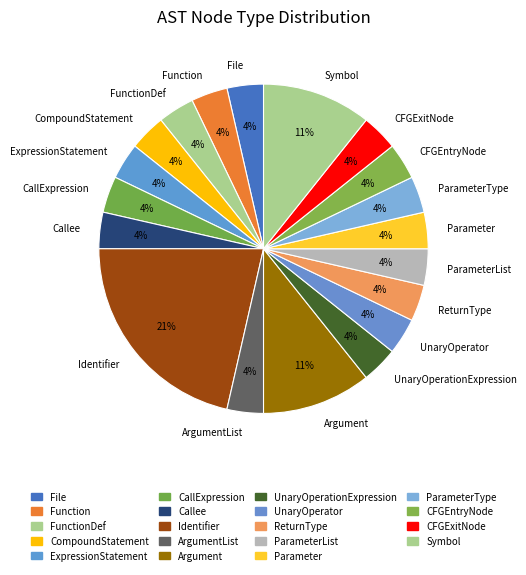

What percentage is the CallExpression slice, to the nearest percent?

4%